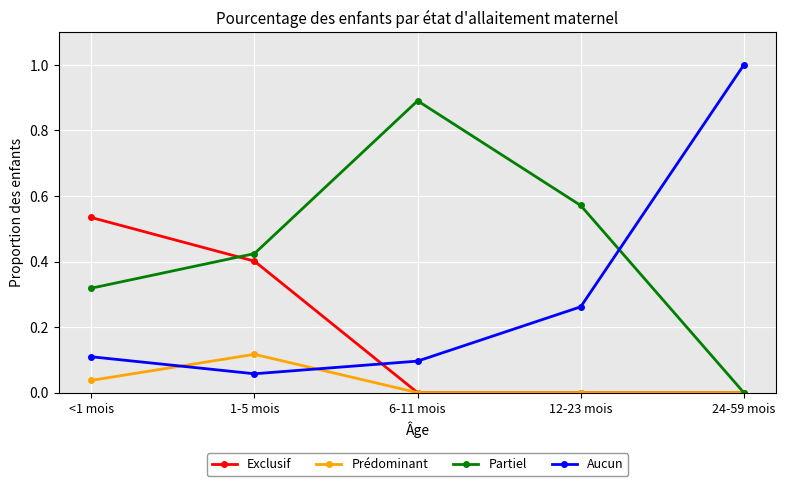

What is the difference between the maximum and minimum values in the Partiel series?

0.9